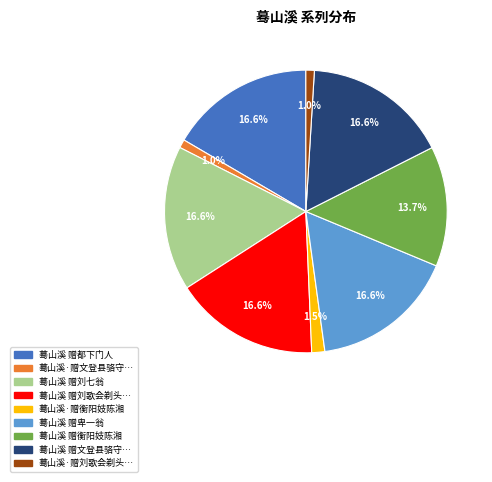

How many slices are in this pie chart?

9